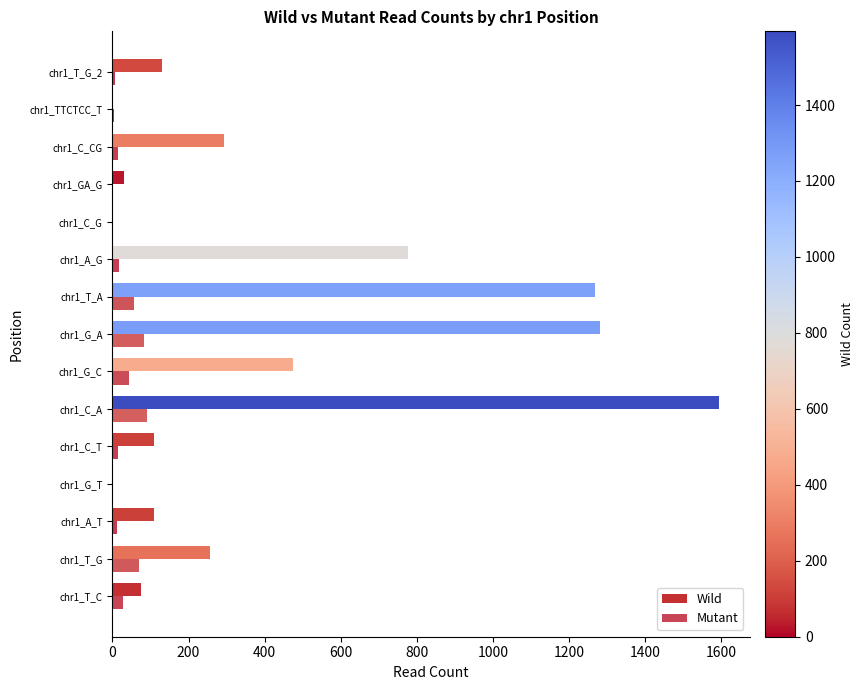

At how many categories does at least one series exceed 138?

7